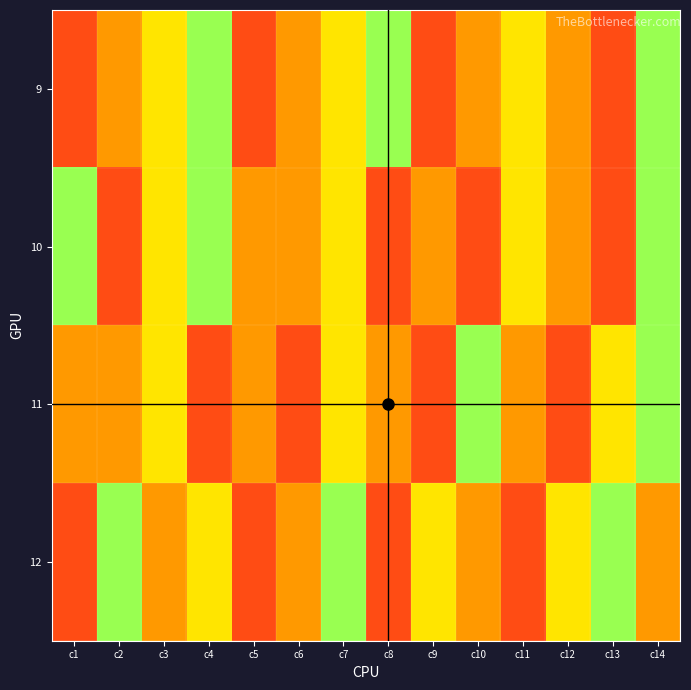

What is the difference between the highest and lowest values at c11?

2